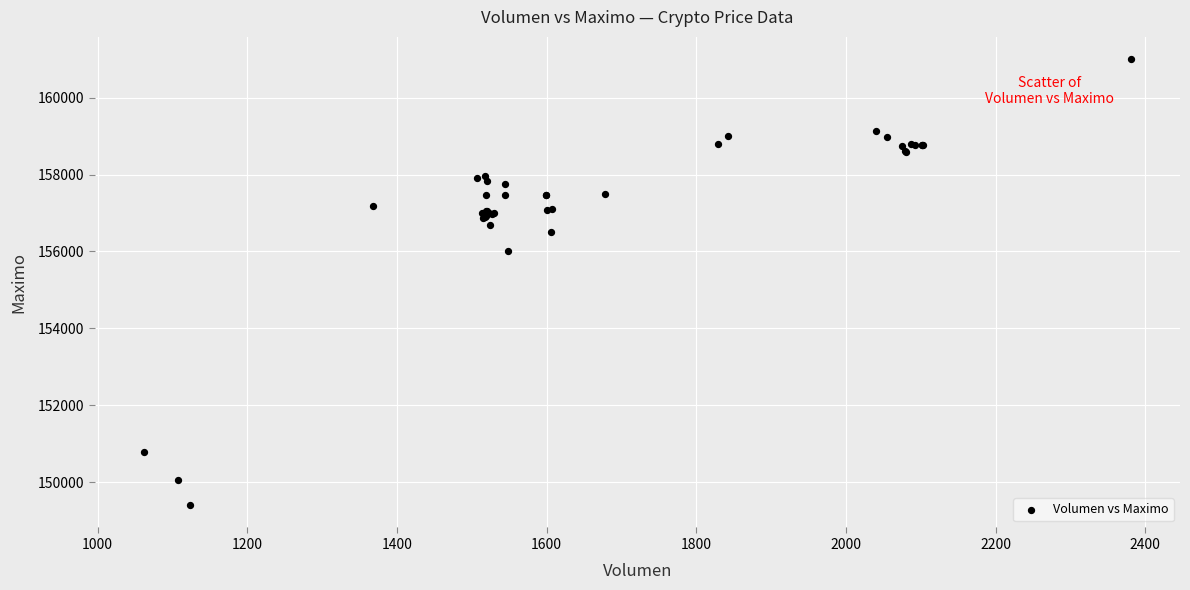

What Y value in the scatter plot is closest to 155202?

156000